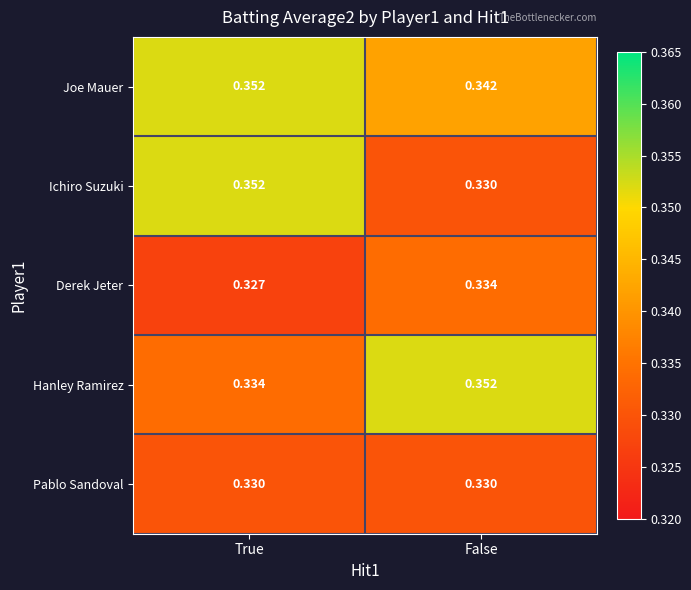

Which series has the widest spread of values?

Ichiro Suzuki